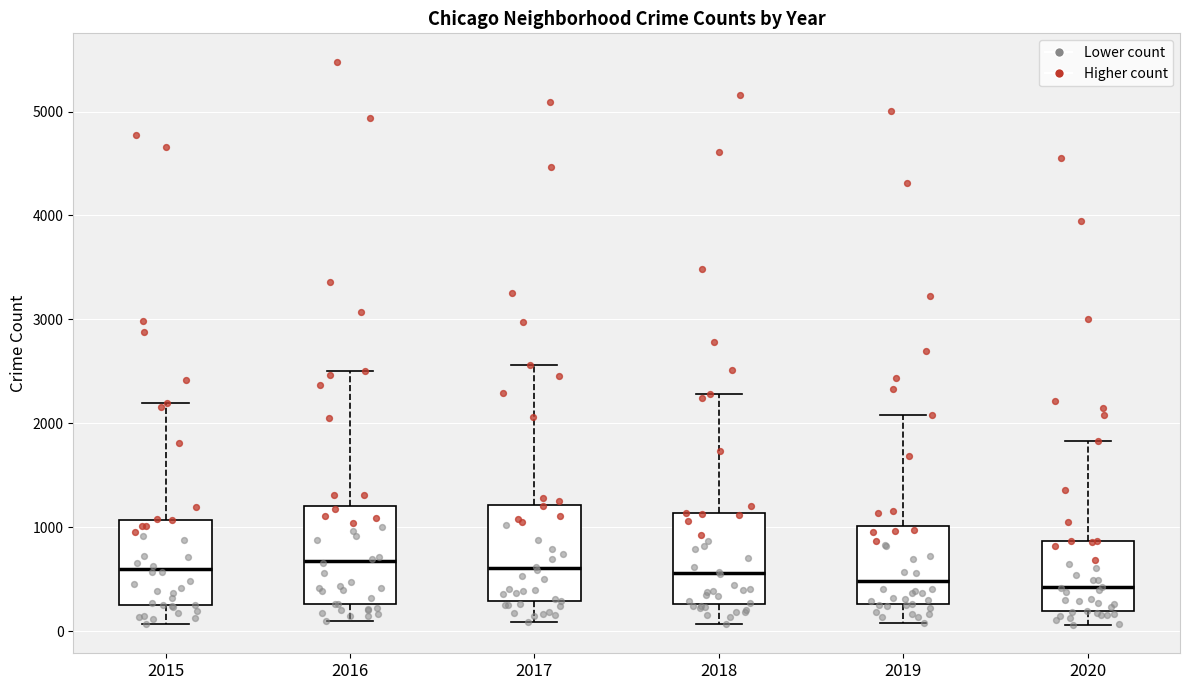

Where does the median line of the box at x = 2016 sit on the y-axis? The values are not printed on the chart, so give them approximately, as read against the axis.

700